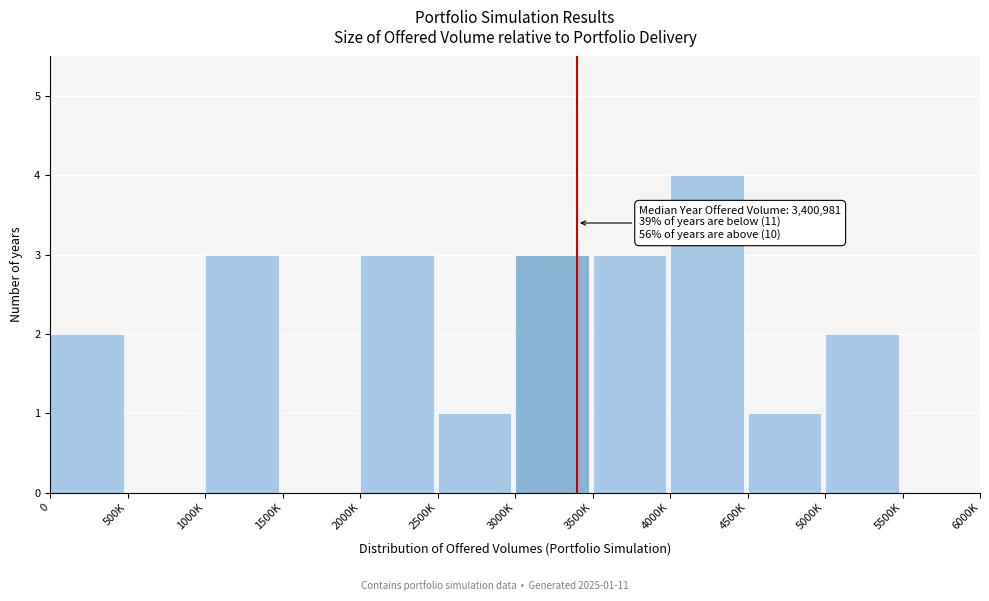

Reading left to right, transcribe all the data shown in this chart.

0=2	500K=0	1000K=3	1500K=0	2000K=3	2500K=1	3000K=3	3500K=3	4000K=4	4500K=1	5000K=2	5500K=0